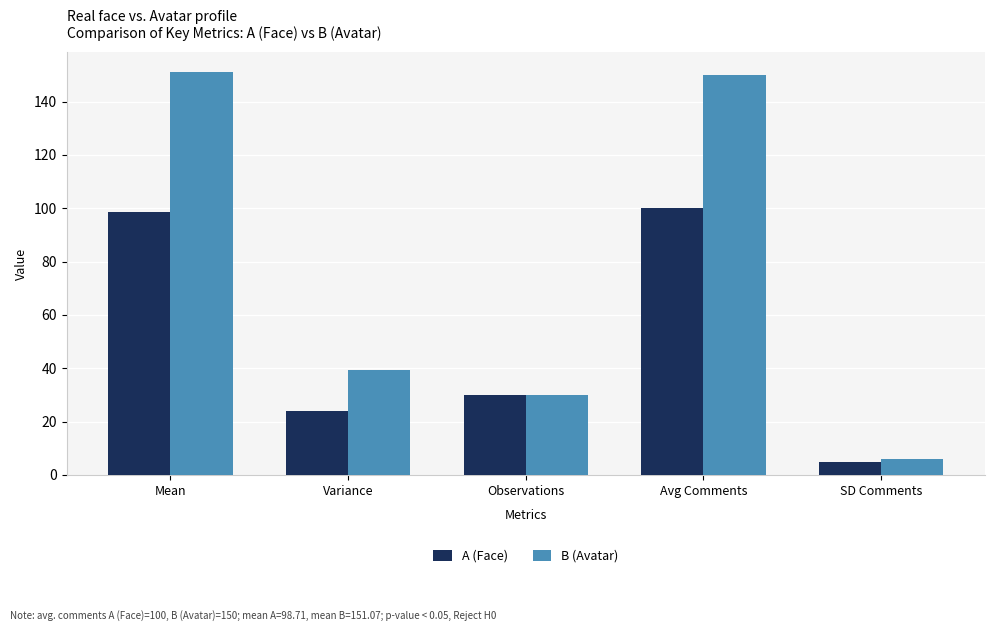

What is the value of the A (Face) bar at the 1st from the left?

98.7